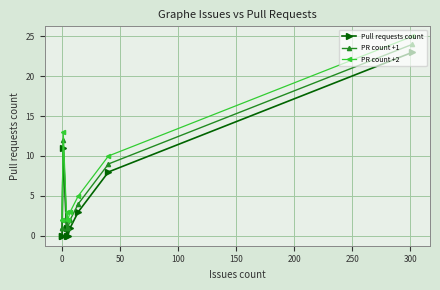

True or false: PR count +1 has more than 0 points higher than both neighbors.

True